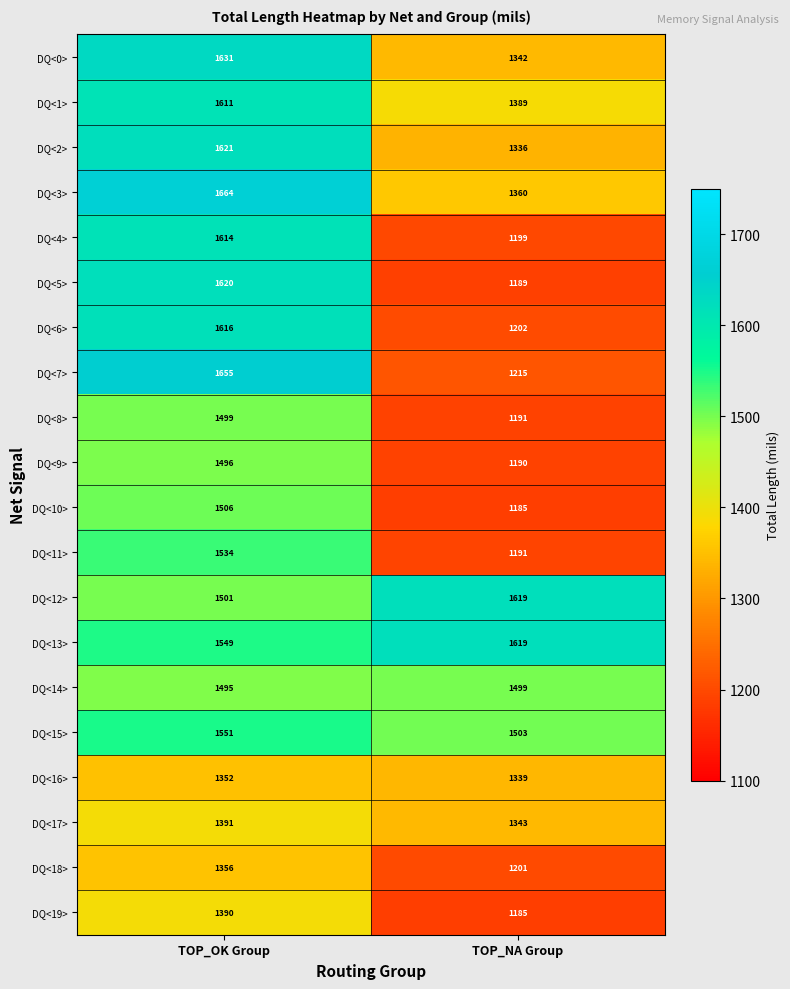

Which series has the largest range (max minus min)?

DQ<7>